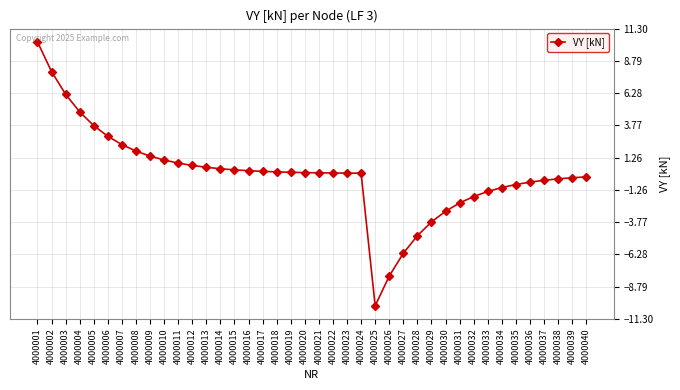

What value does the data have at 4000029?

-3.7